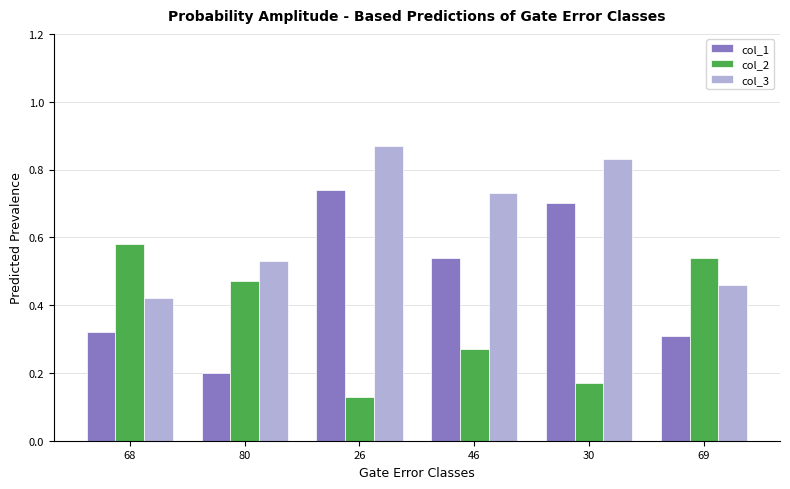

The col_3 series shows 1.5 at 30. True or false?

False